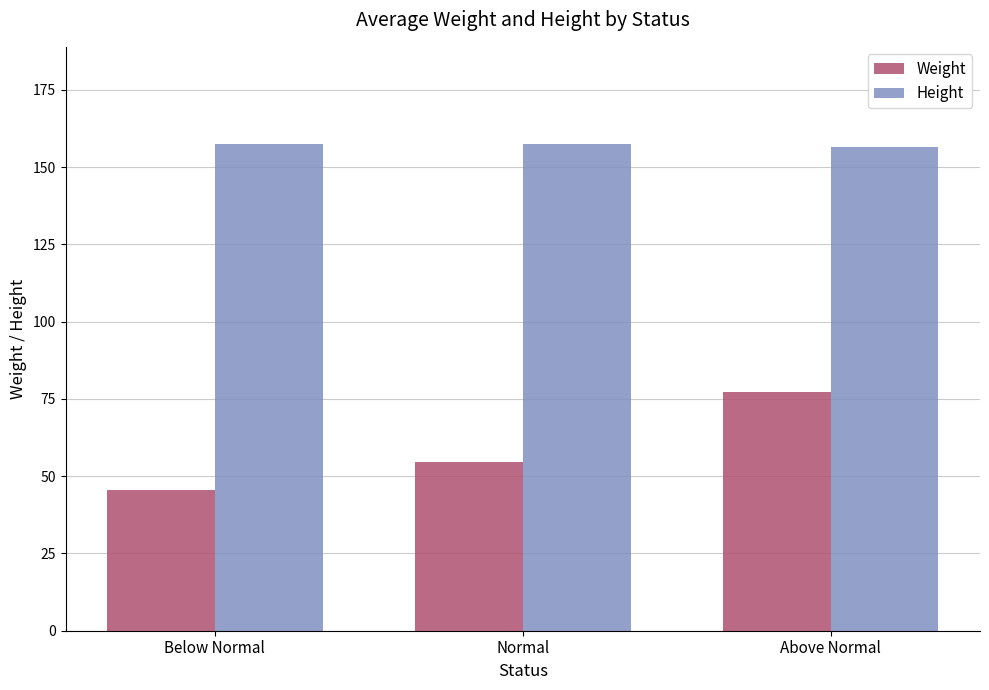

The Weight series shows 102.1 at Above Normal. True or false?

False